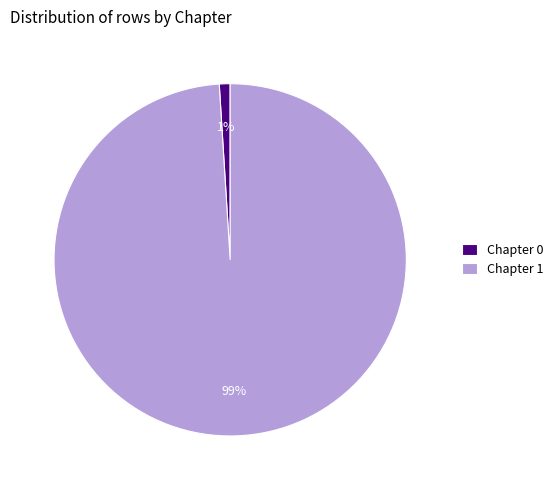

Rank the categories by value from lowest to highest.

Chapter 0, Chapter 1